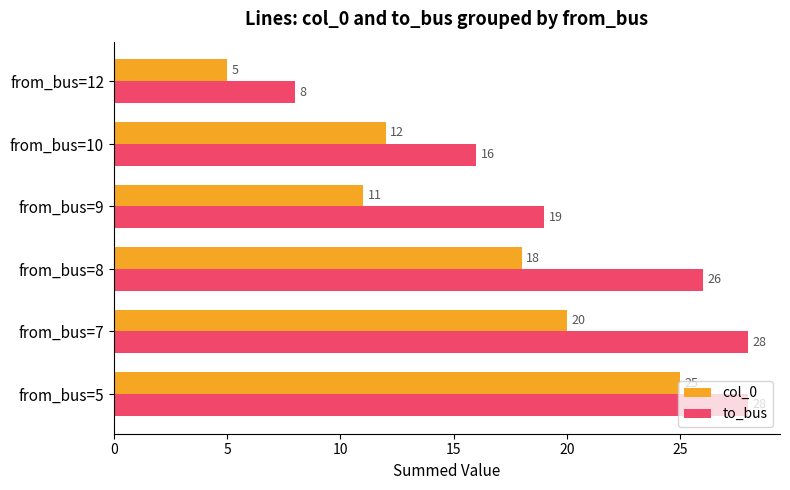

What is the spread (max minus min) of values at from_bus=9?

8